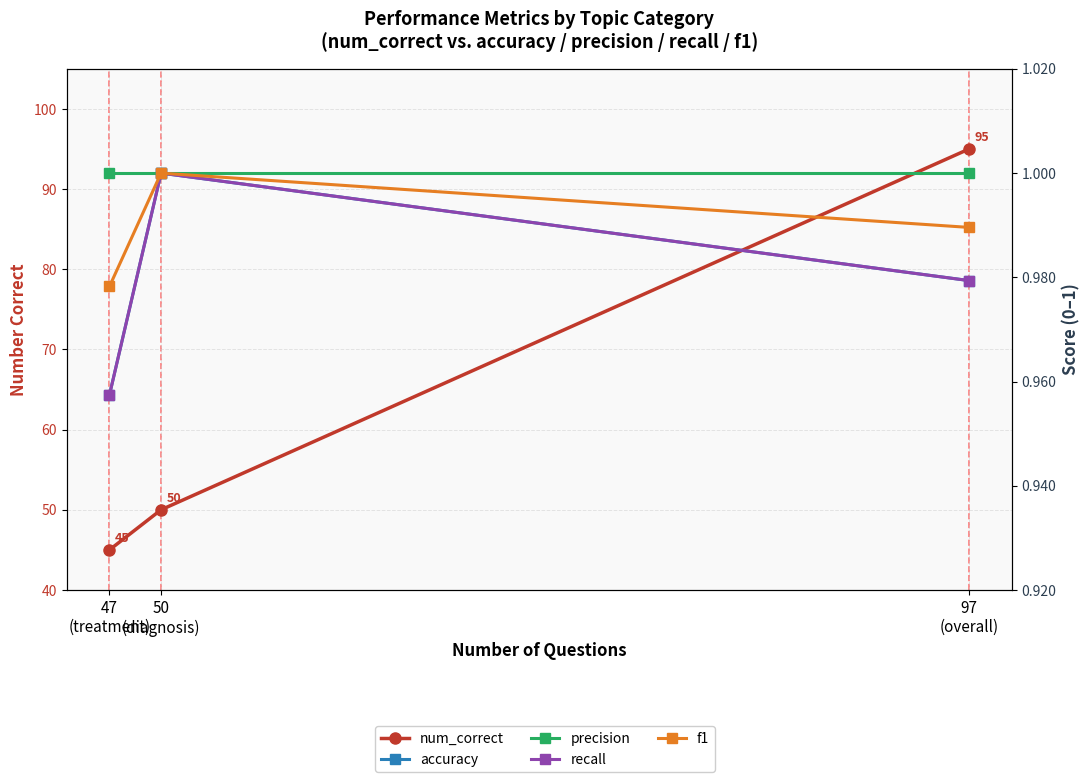

Reading right to left, what are all the values shown in this chart?

num_correct: 45.0	50.0	95.0
accuracy: 1.0	1.0	1.0
precision: 1.0	1.0	1.0
recall: 1.0	1.0	1.0
f1: 1.0	1.0	1.0